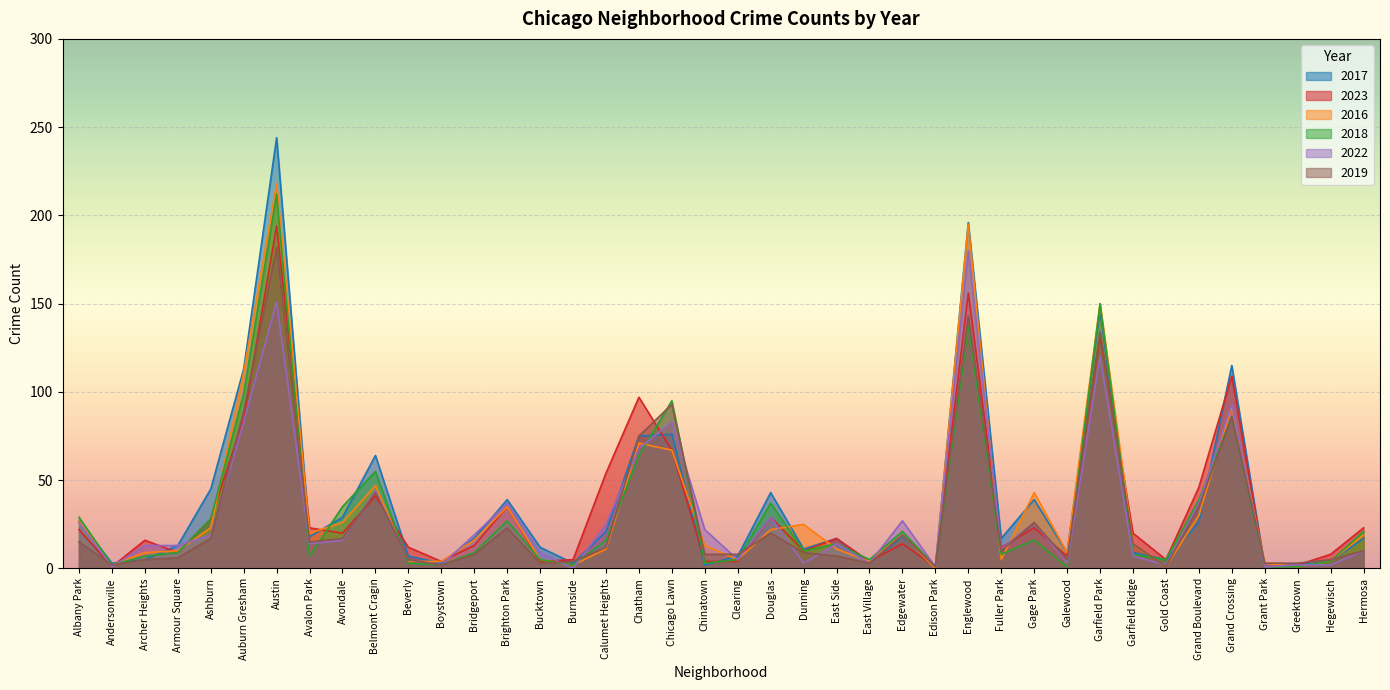

What are all the series names shown in the legend?

2017, 2023, 2016, 2018, 2022, 2019